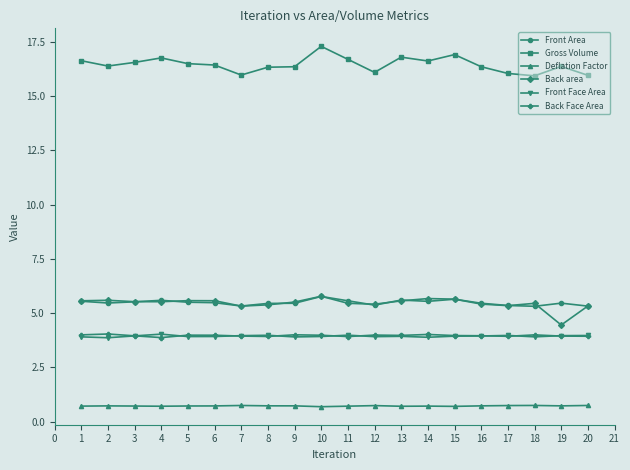

What is the value of the Gross Volume point at the 3rd from the left?

16.6